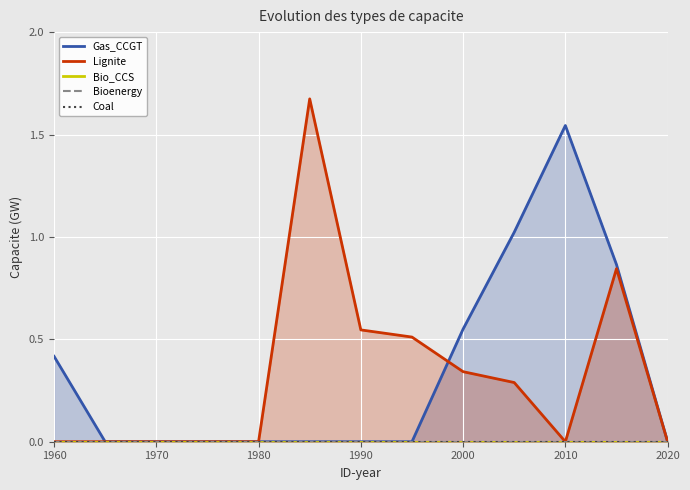

Which series has the widest spread of values?

Lignite